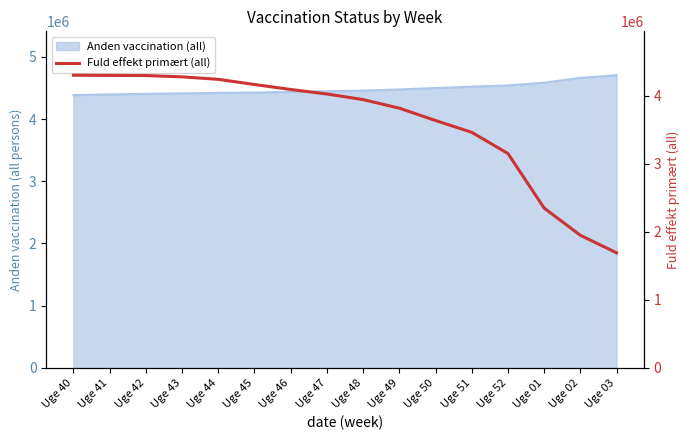

How many lines are shown in the chart?

1